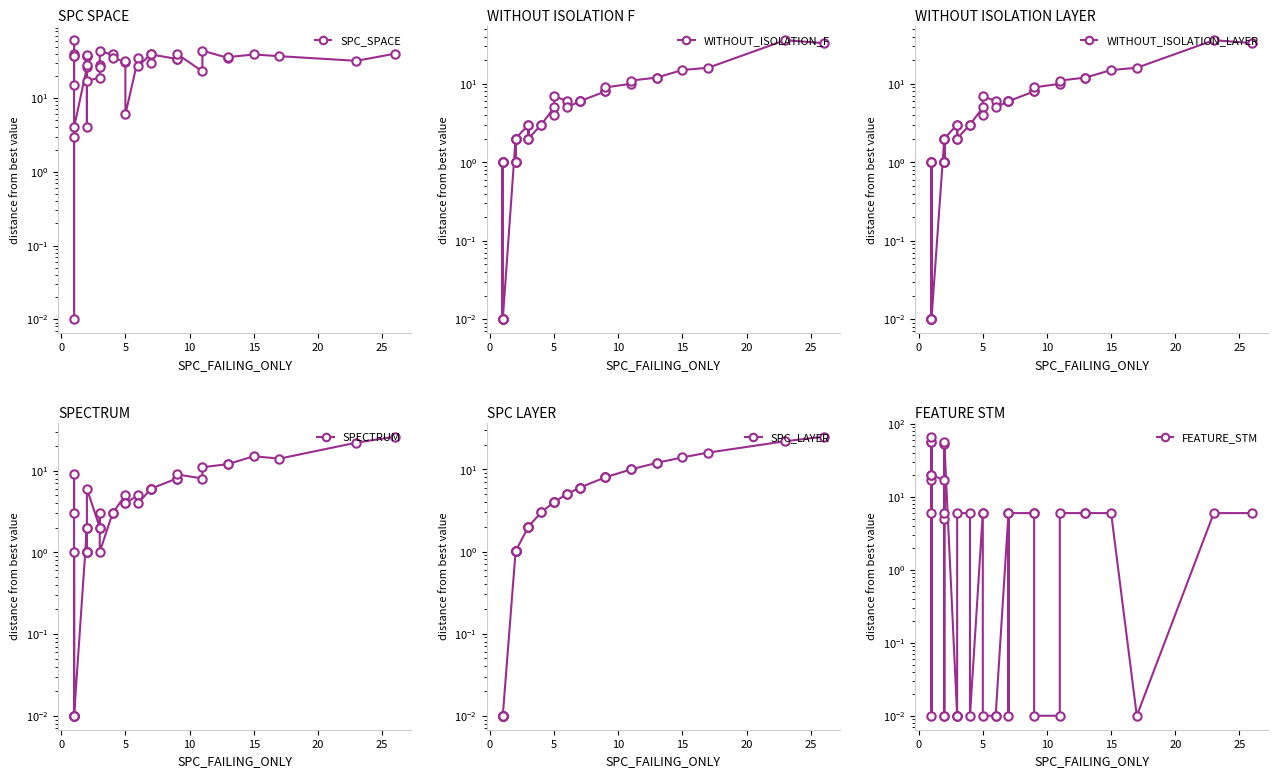

Is it true that FEATURE_STM equals 0.0 at 5?

False